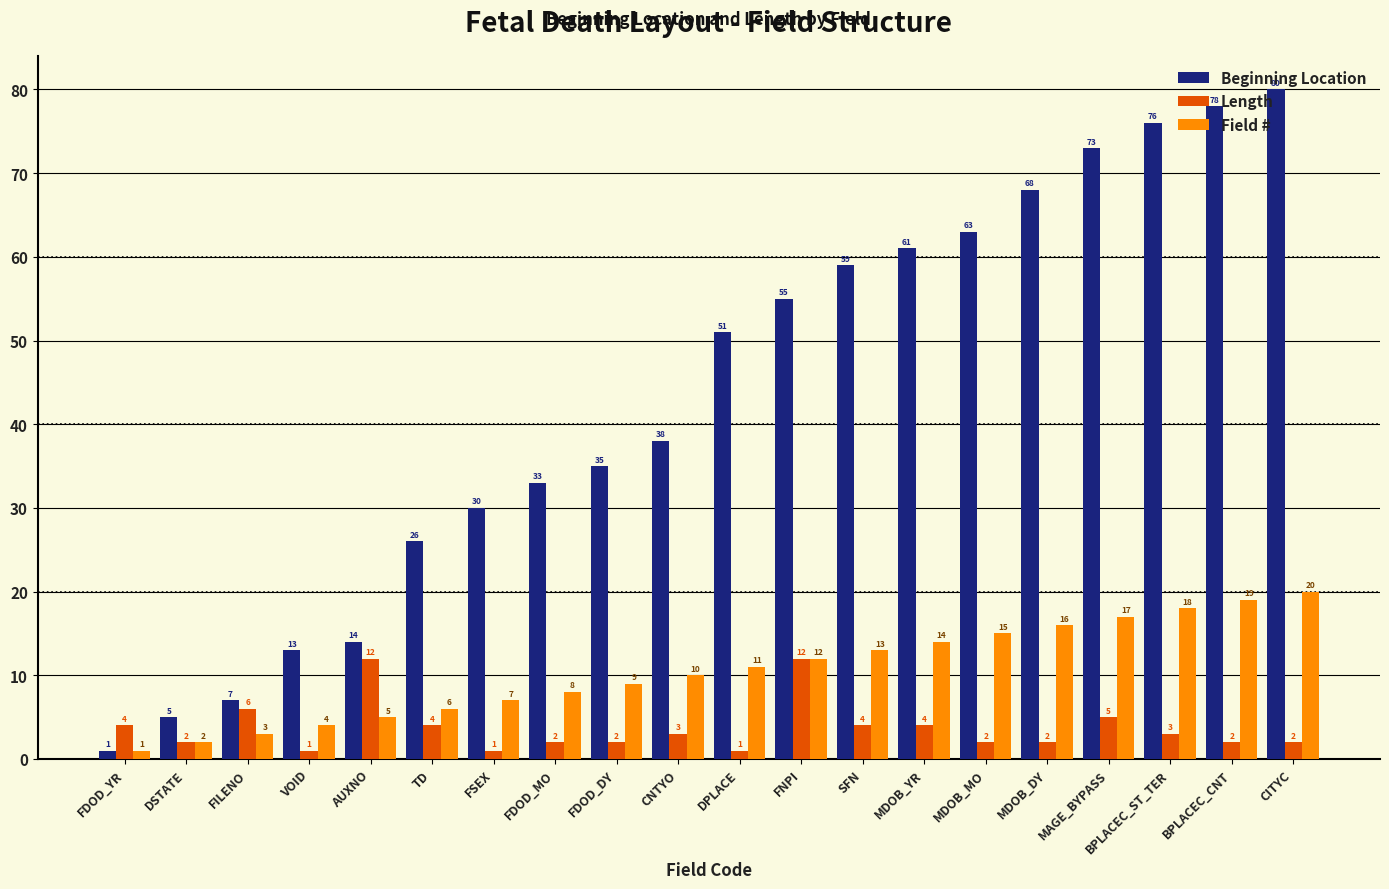

The Beginning Location series shows 61 at MDOB_YR. True or false?

True